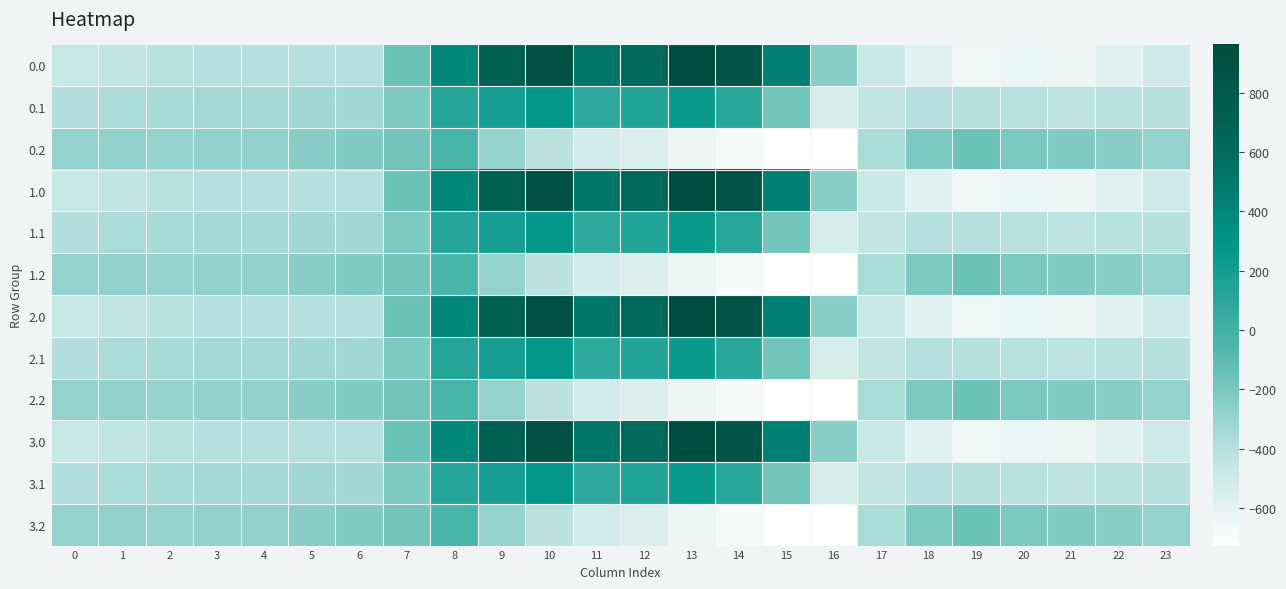

At how many categories does at least one series exceed 222?

8